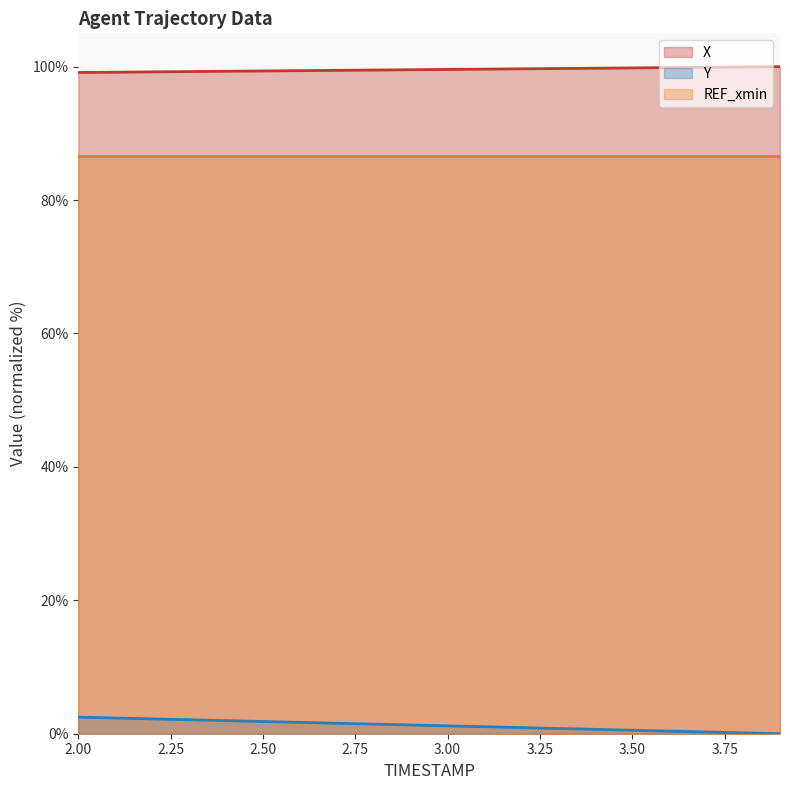

Which category has the highest value in the Y series?

2.0